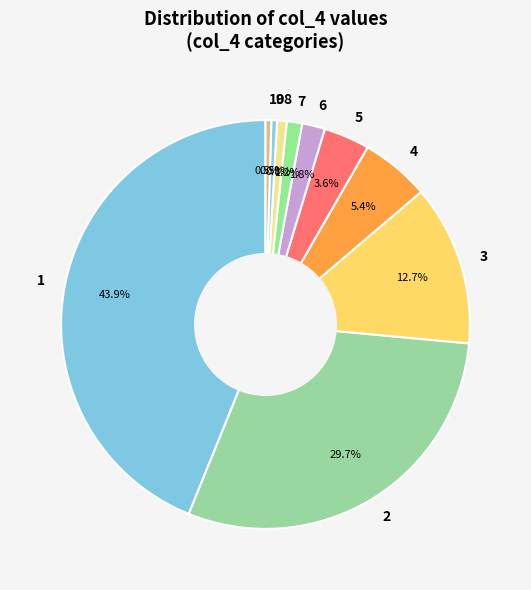

Between 9 and 6, which is larger?

6